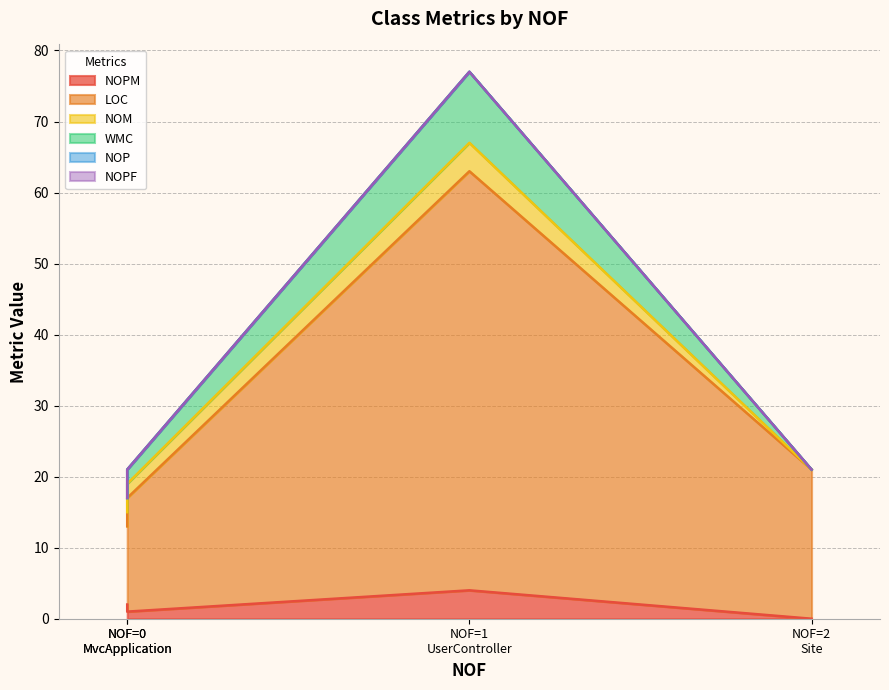

Which has a higher value, UserController or Site?

UserController